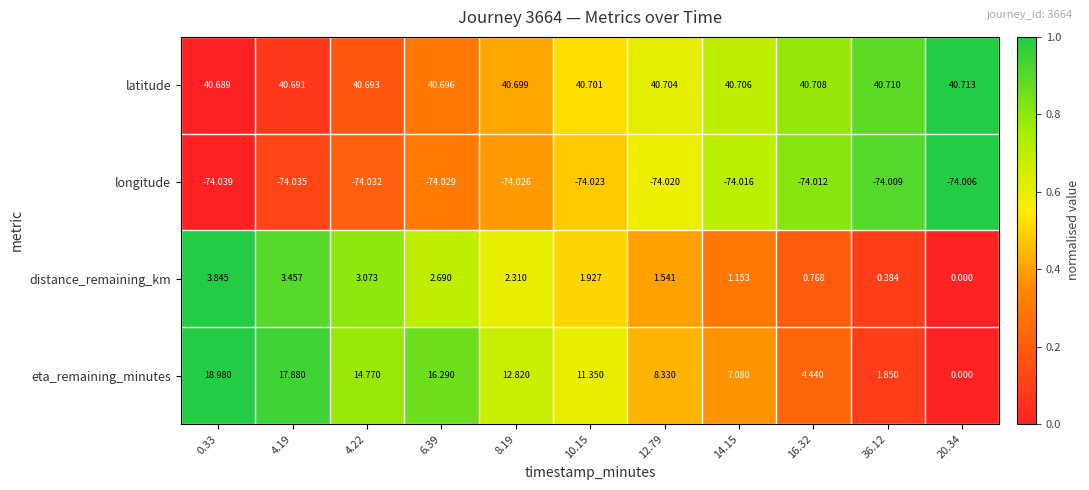

Which series has the largest range (max minus min)?

eta_remaining_minutes